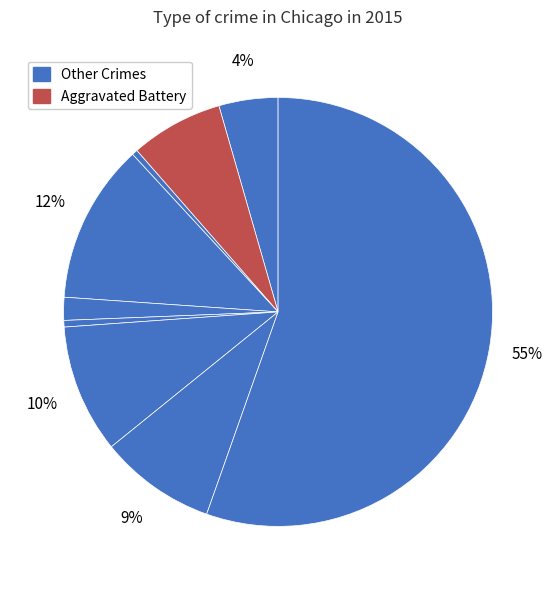

Count the number of slices in the pie.

9